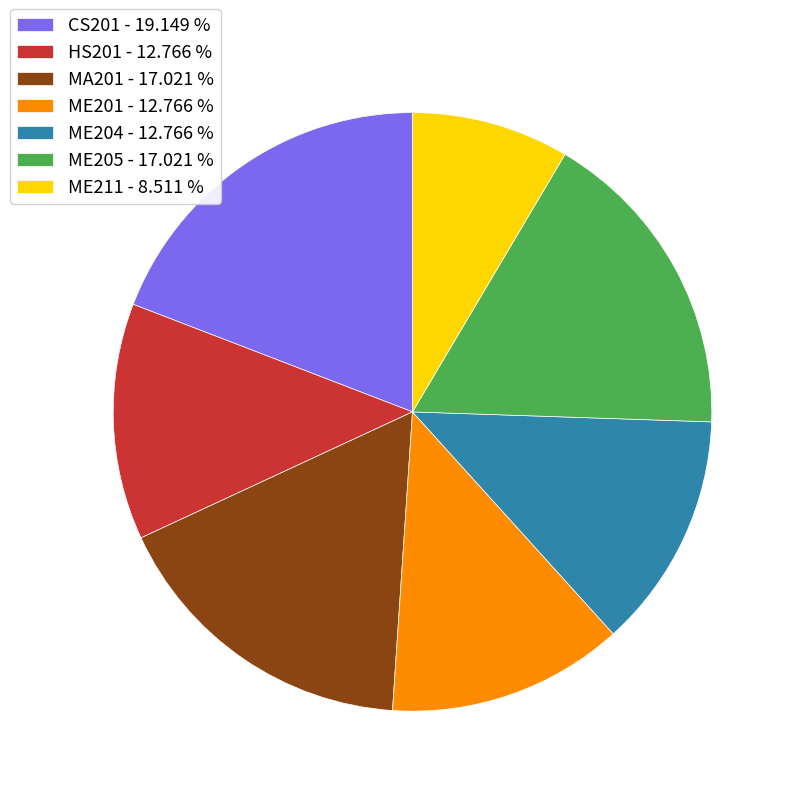

Count the number of slices in the pie.

7